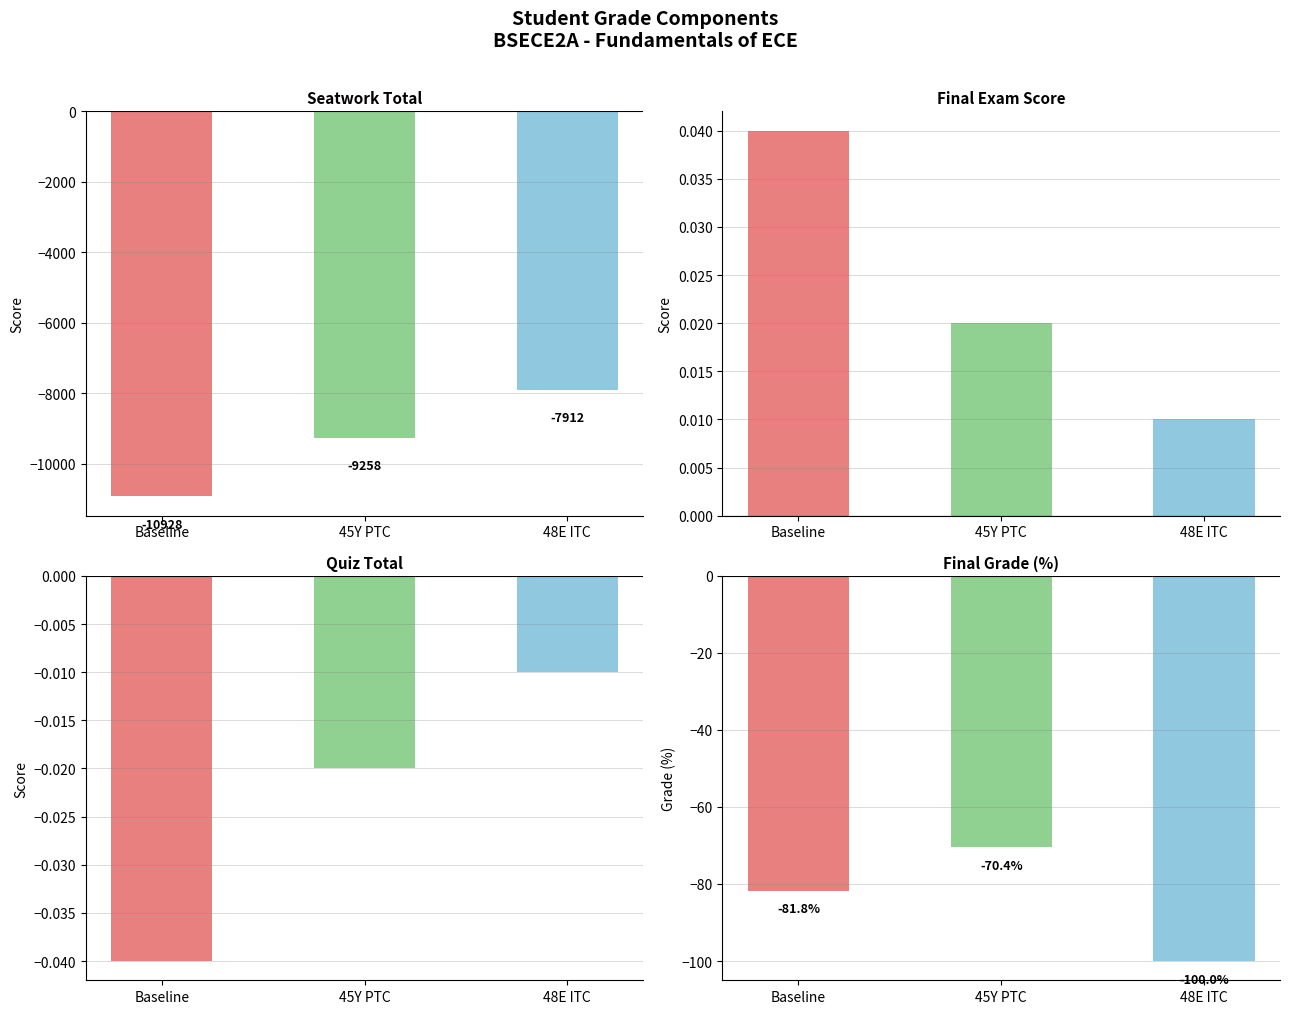

Is it true that Quiz Component equals -0.0 at 45Y PTC?

False